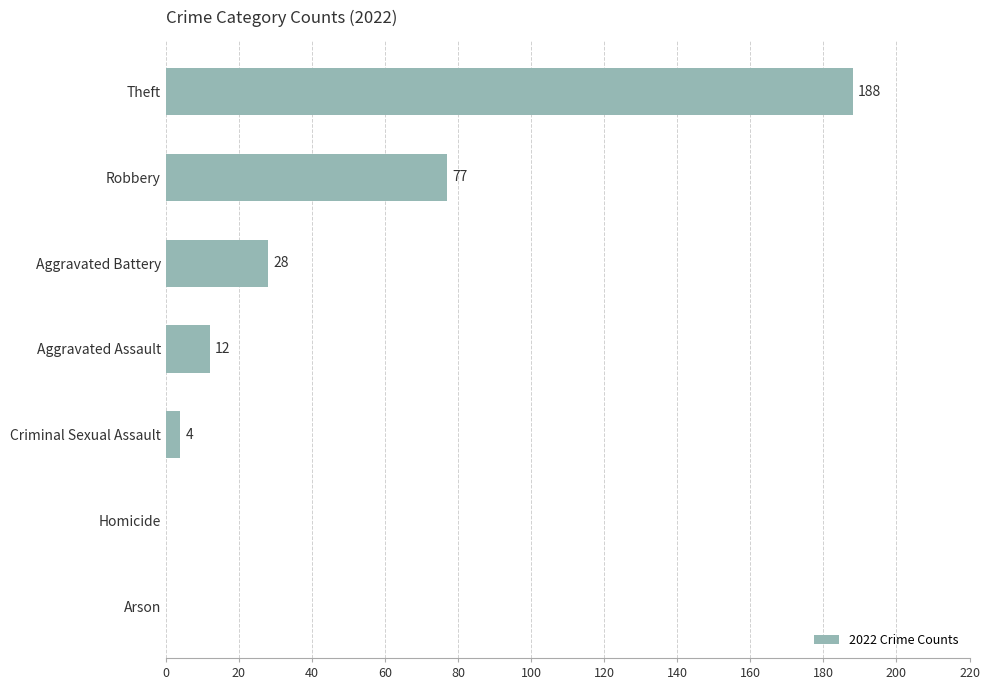

How many distinct data groups are displayed?

1